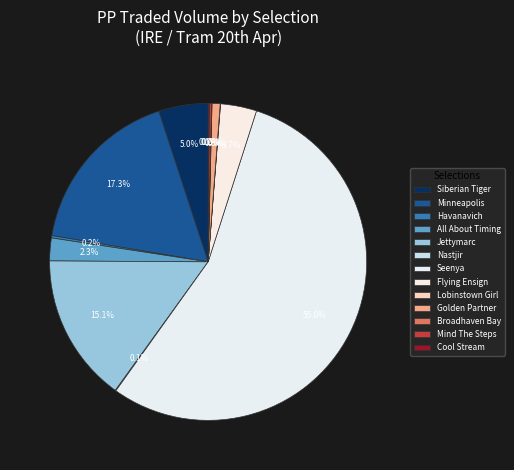

True or false: Flying Ensign accounts for 4% of the total.

True